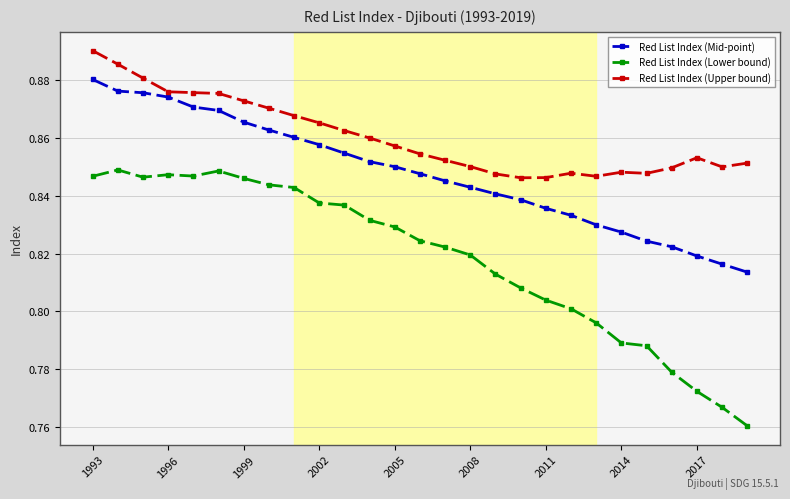

How many Red List Index (Upper bound) values are between 0 and 1?

27